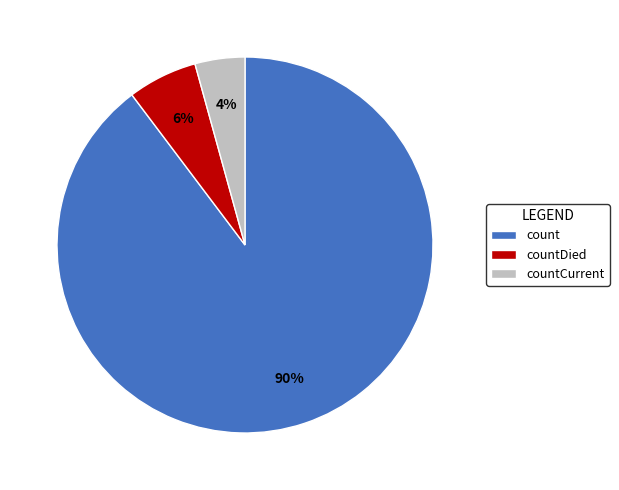

Count the number of slices in the pie.

3